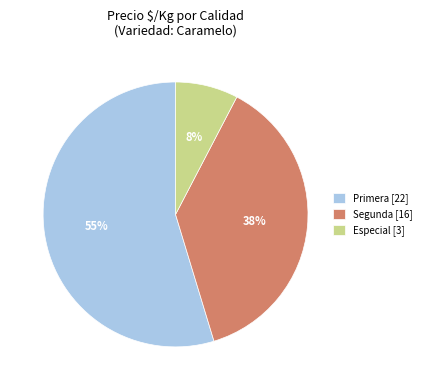

Do Segunda [16] and Especial [3] together represent more than half of the pie?

No